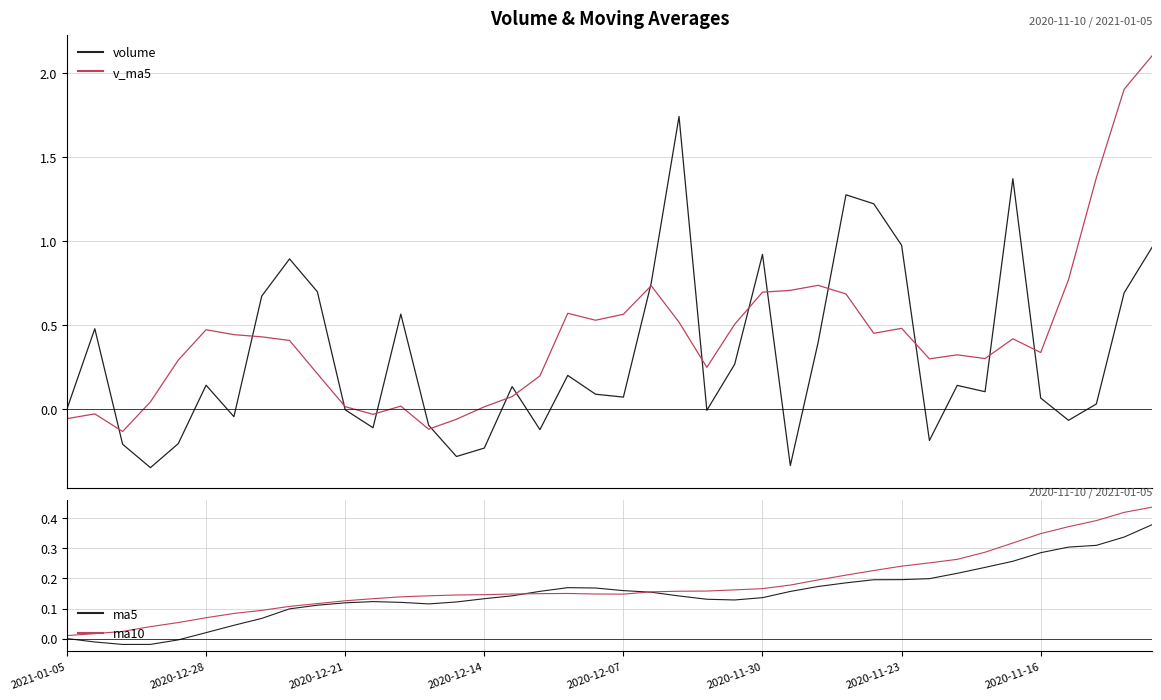

Read the v_ma5 value at 22.

0.5